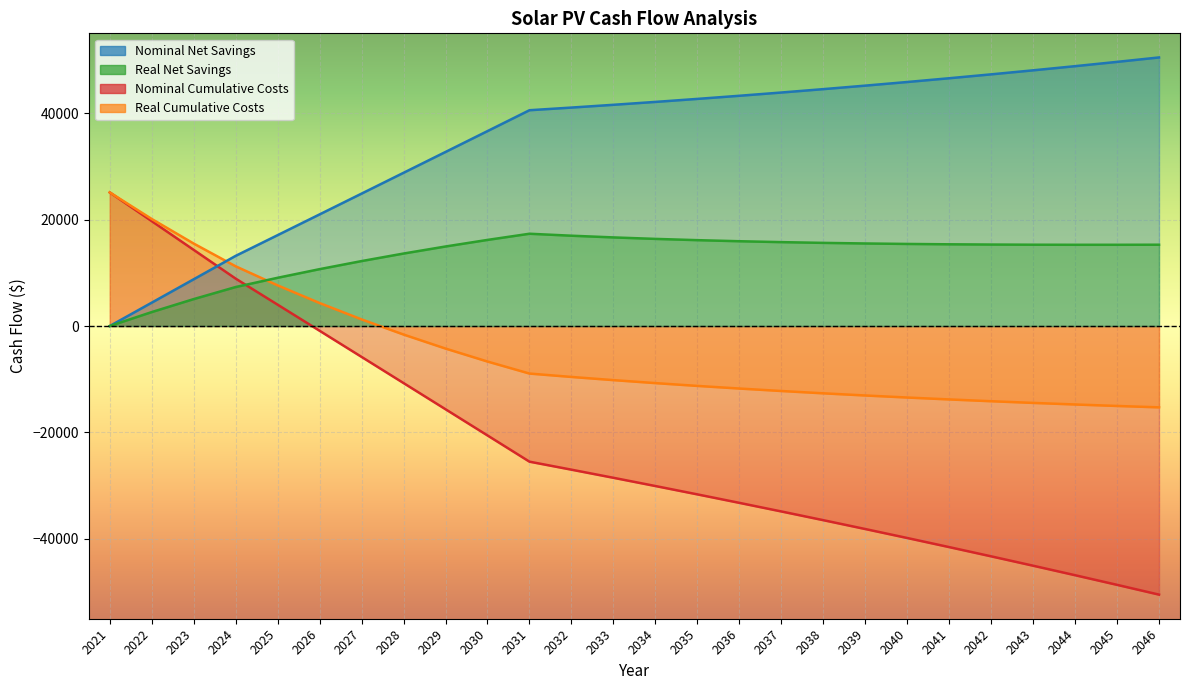

How many intersections are there between Real Cumulative Costs and Real Net Savings?

1